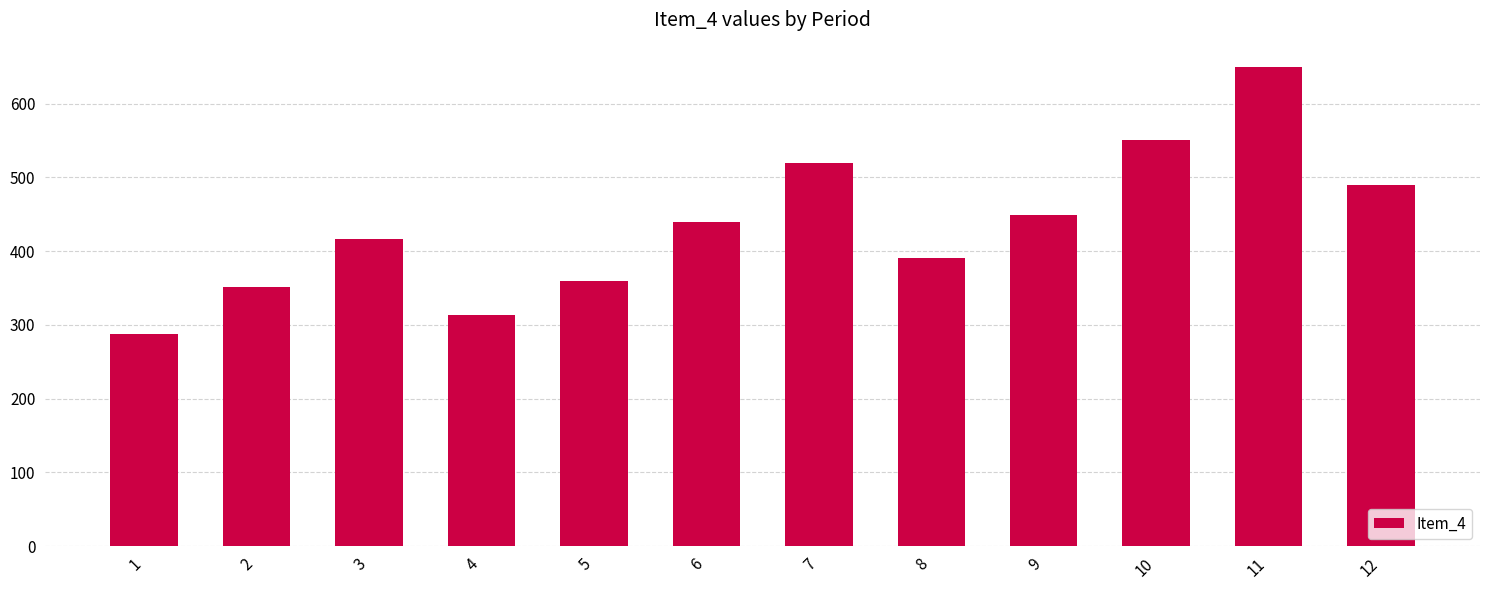

At which category does the chart reach its minimum across all series?

1